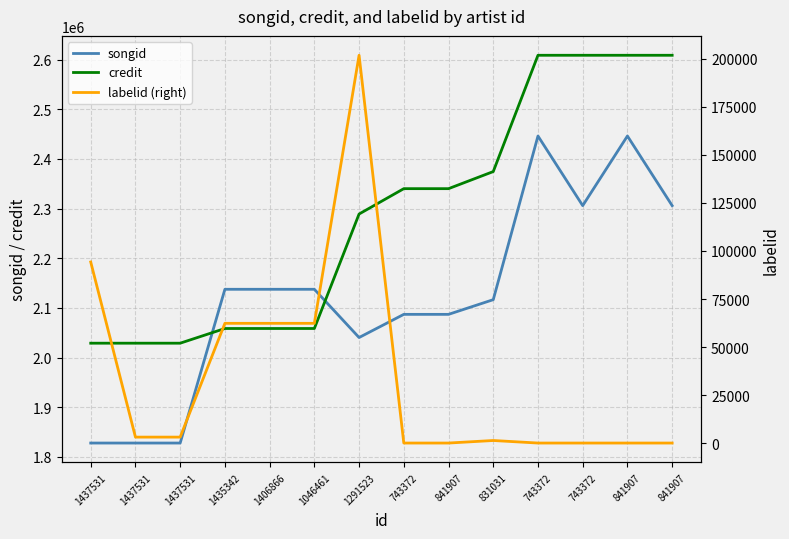

Between 743372 and 841907, which series saw the biggest shift?

songid